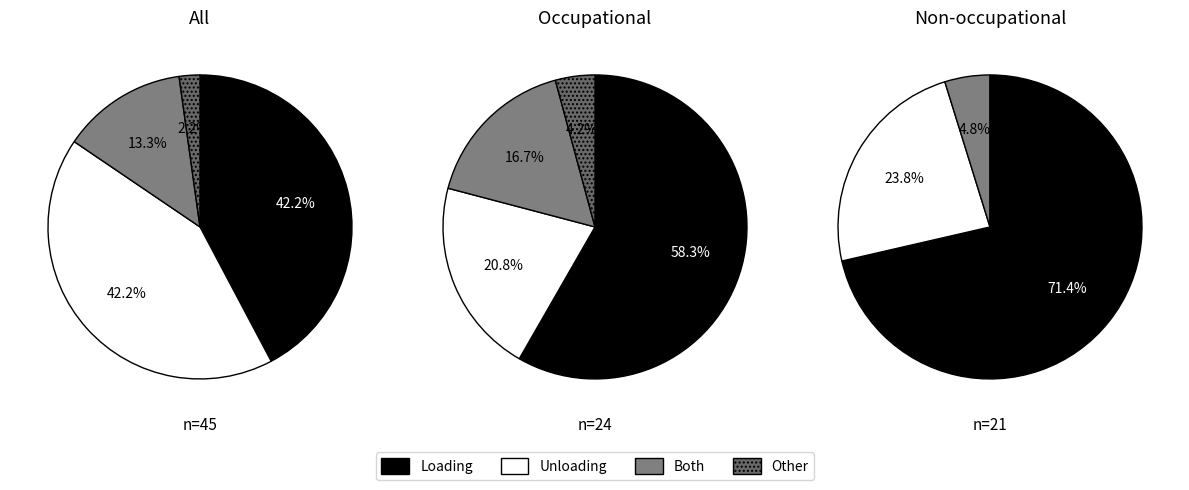

How much of the chart is everything except 3?

97.7%